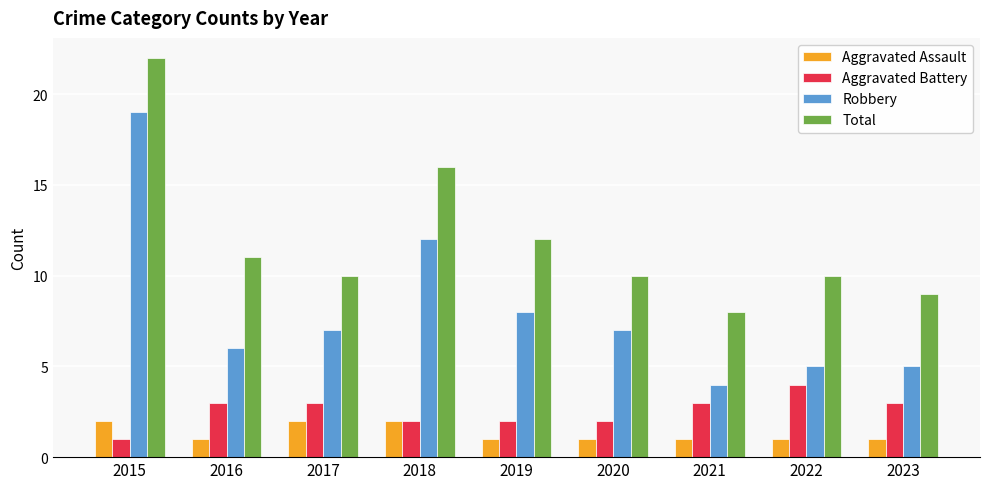

Rank the series by their maximum value, from highest to lowest.

Total, Robbery, Aggravated Battery, Aggravated Assault